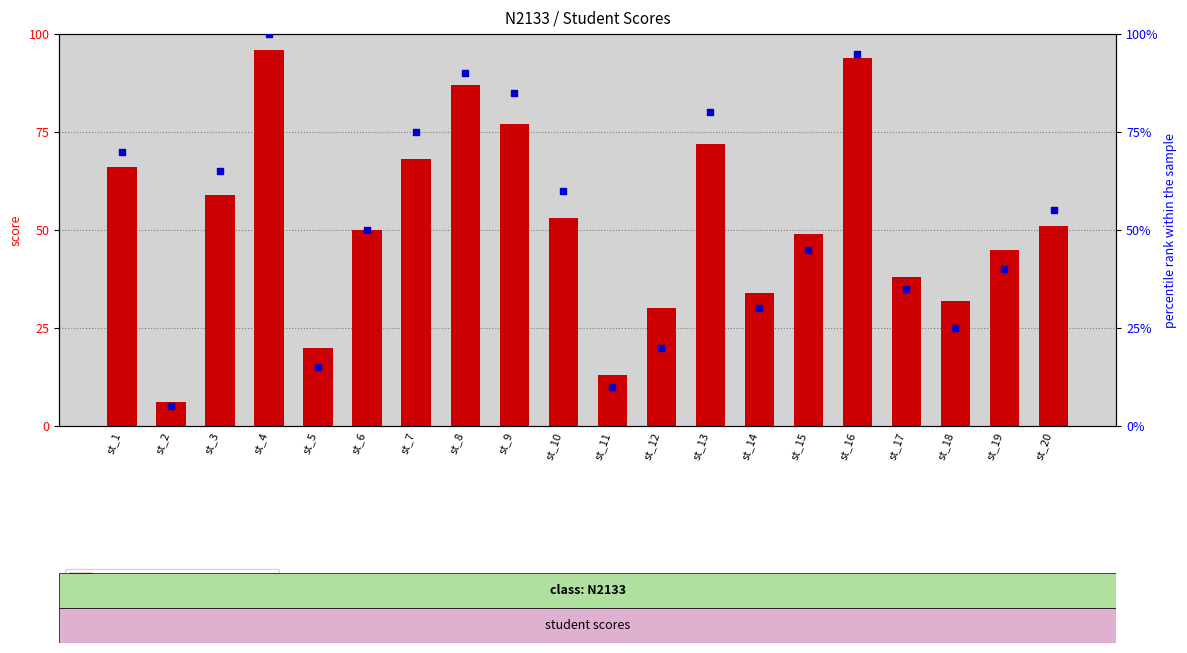

Which series reaches the maximum Y coordinate?

percentile rank within the sample